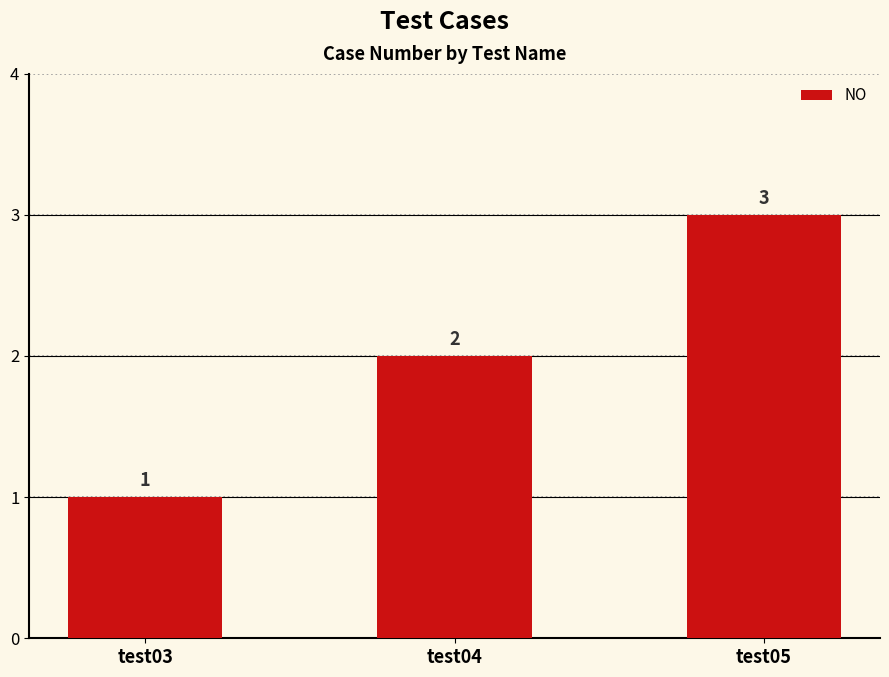

Where is the data nearest to the value 2?

test04